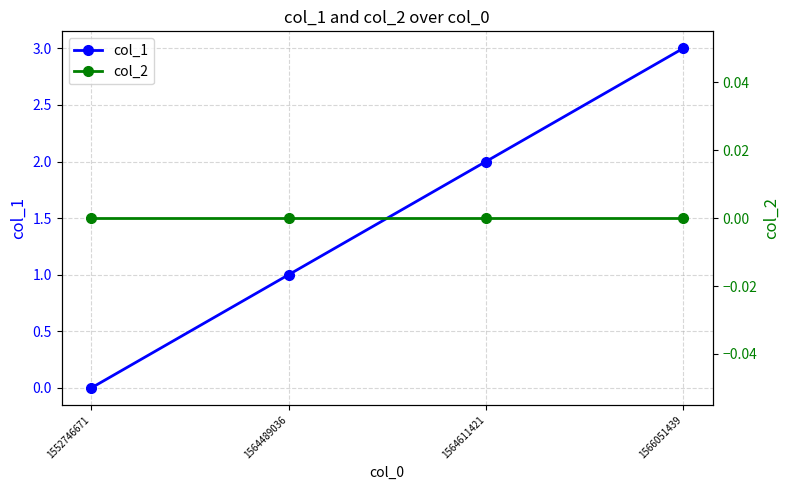

Reading left to right, extract all data points from this chart.

col_1: 1552746671=0	1564489036=1	1564611421=2	1566051439=3
col_2: 1552746671=0	1564489036=0	1564611421=0	1566051439=0